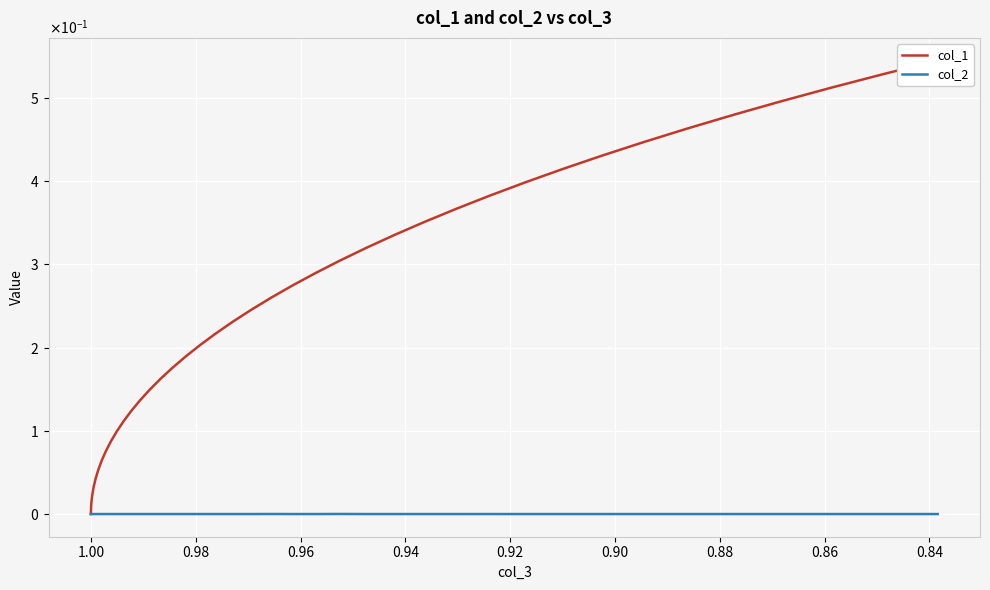

At how many categories does at least one series exceed 0?

40